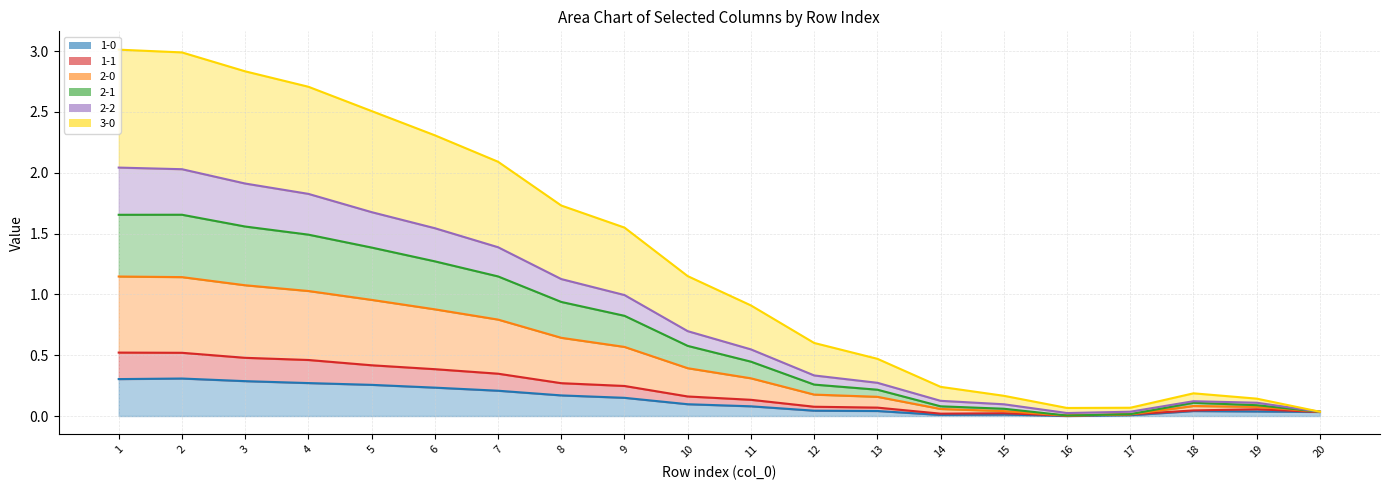

What is the highest value of the 2-2 series?

2.0